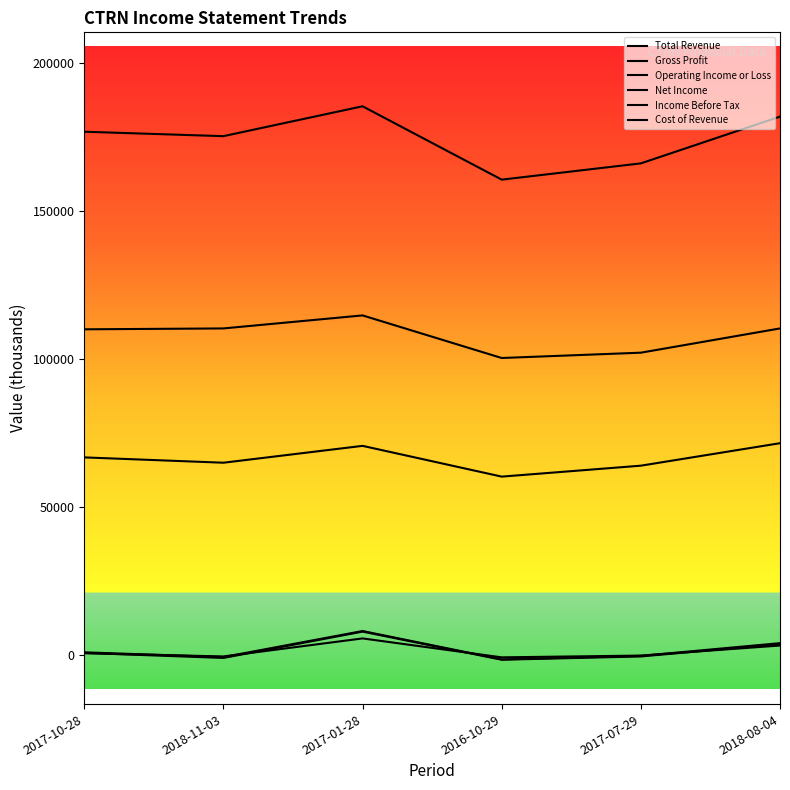

Does the chart display data point markers on the line(s)?

No